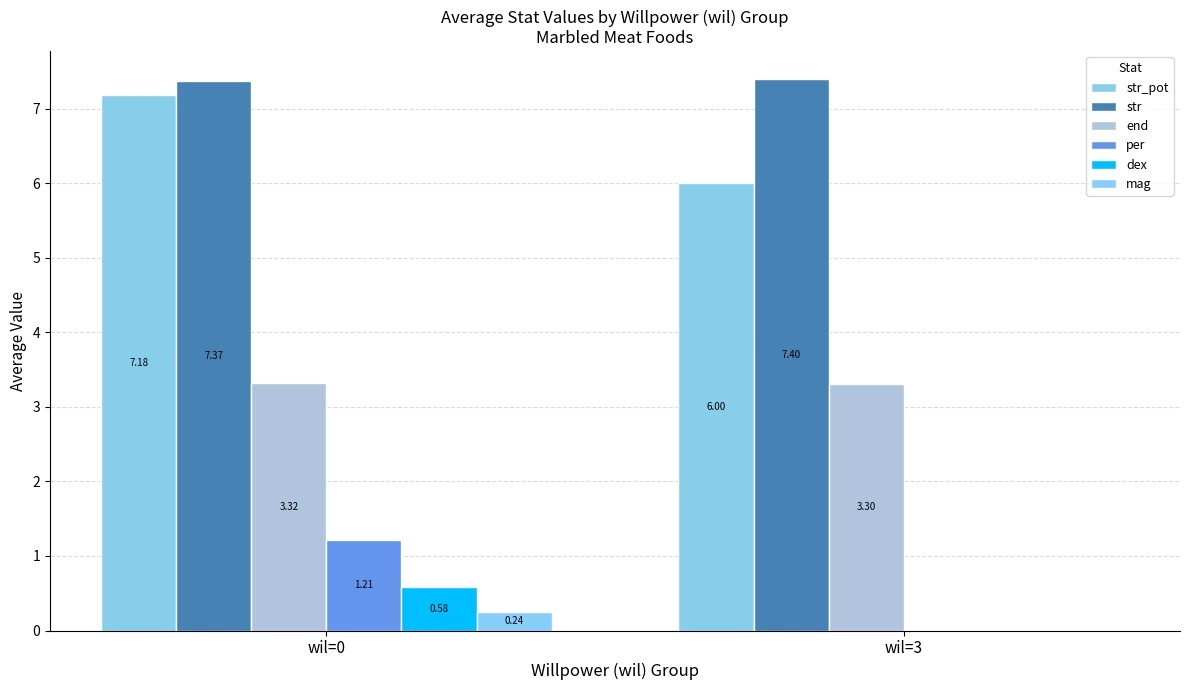

Which series changed the most between wil=0 and wil=3?

per